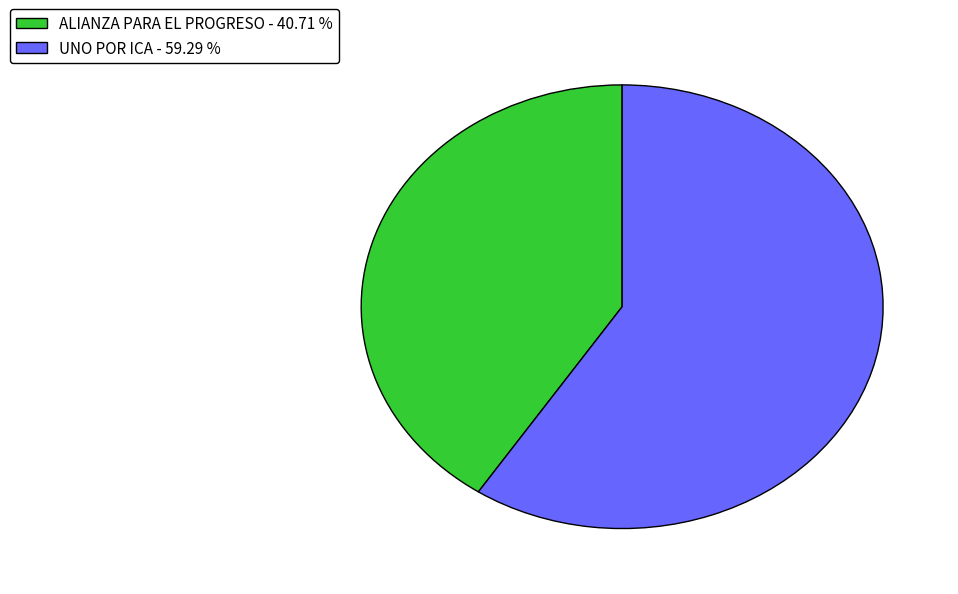

How many segments does this pie chart have?

2